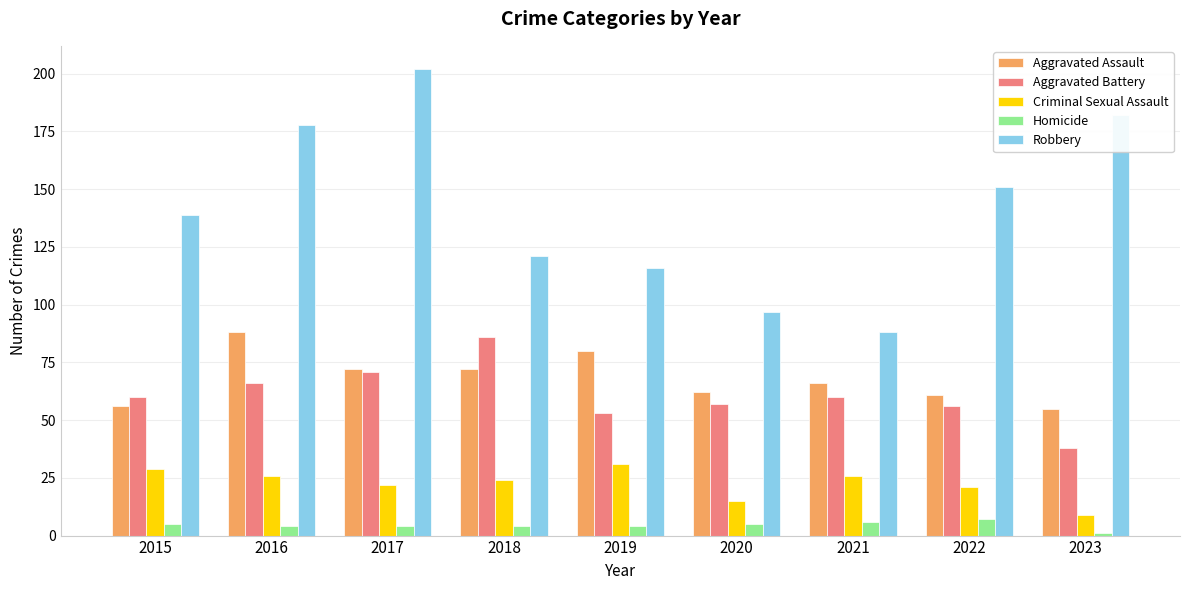

What is the value of the Aggravated Battery bar at the 2nd from the left?

66